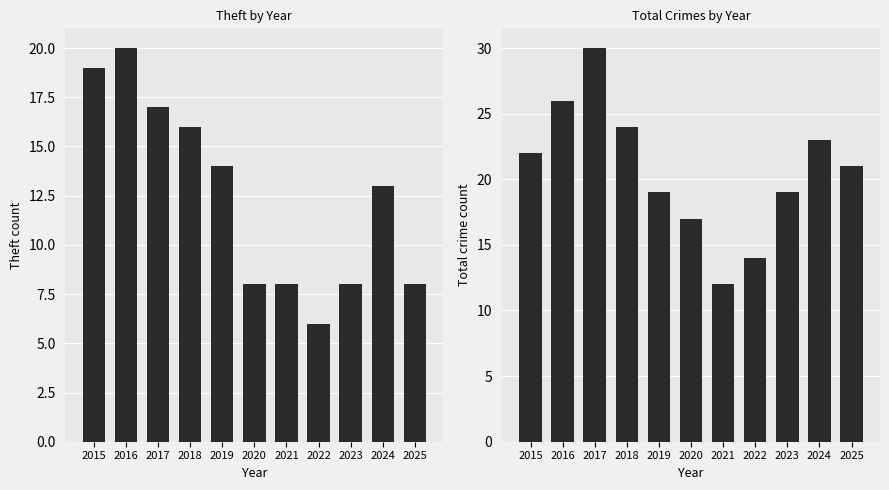

Reading left to right, list all the values displayed in this chart.

Theft: 19	20	17	16	14	8	8	6	8	13	8
Total: 22	26	30	24	19	17	12	14	19	23	21